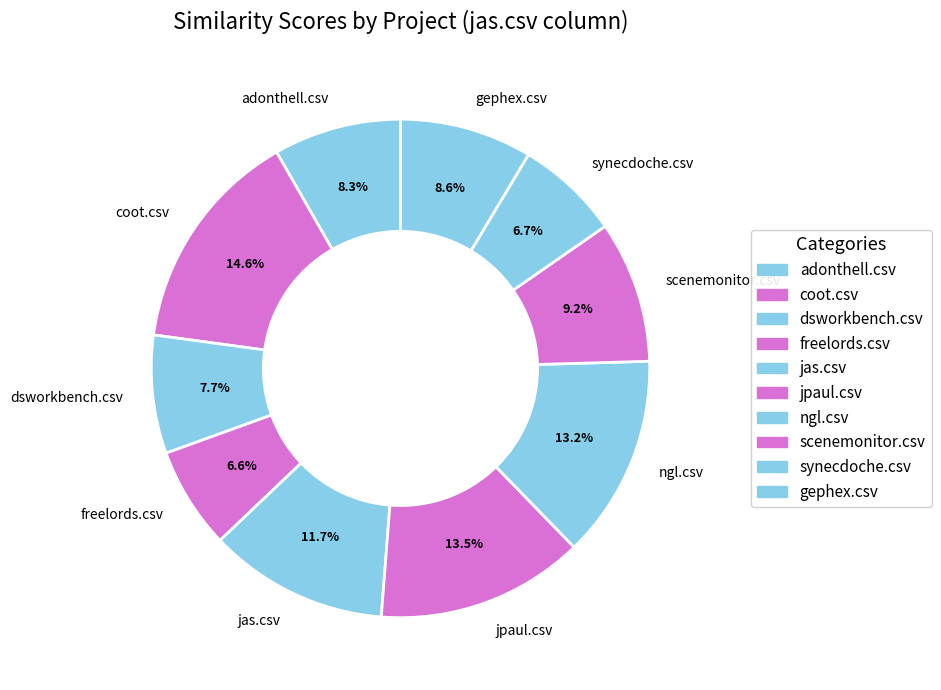

Is there any slice that represents more than half of the pie?

No